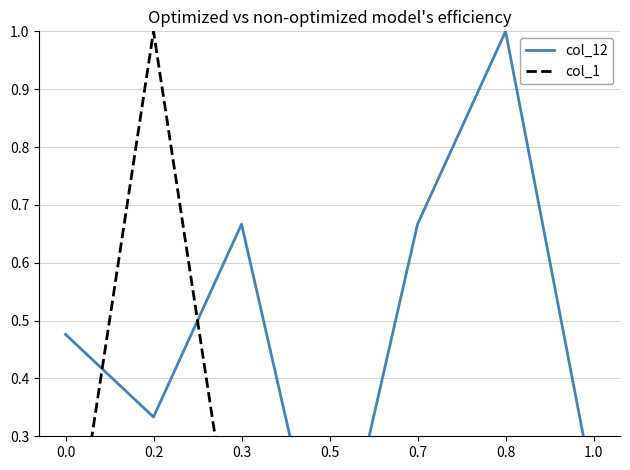

What is the total value across all series at 0.7?

0.7